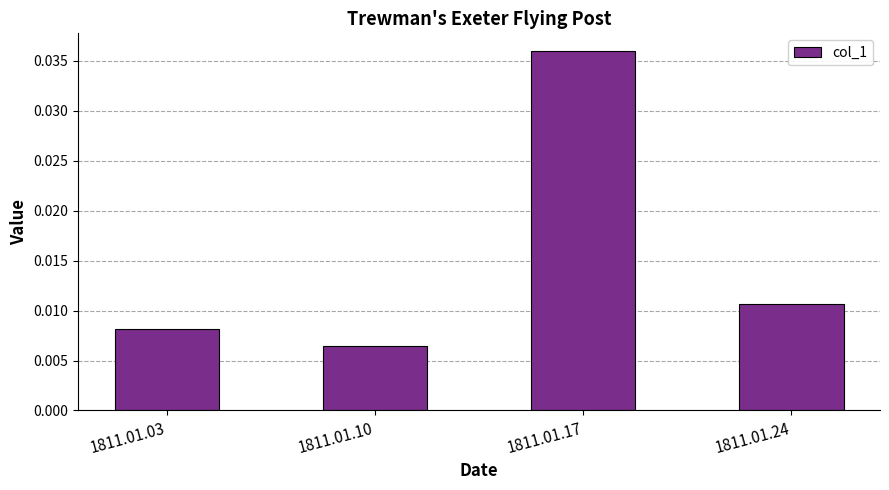

Rank the categories by value from highest to lowest.

1811.01.17, 1811.01.24, 1811.01.03, 1811.01.10